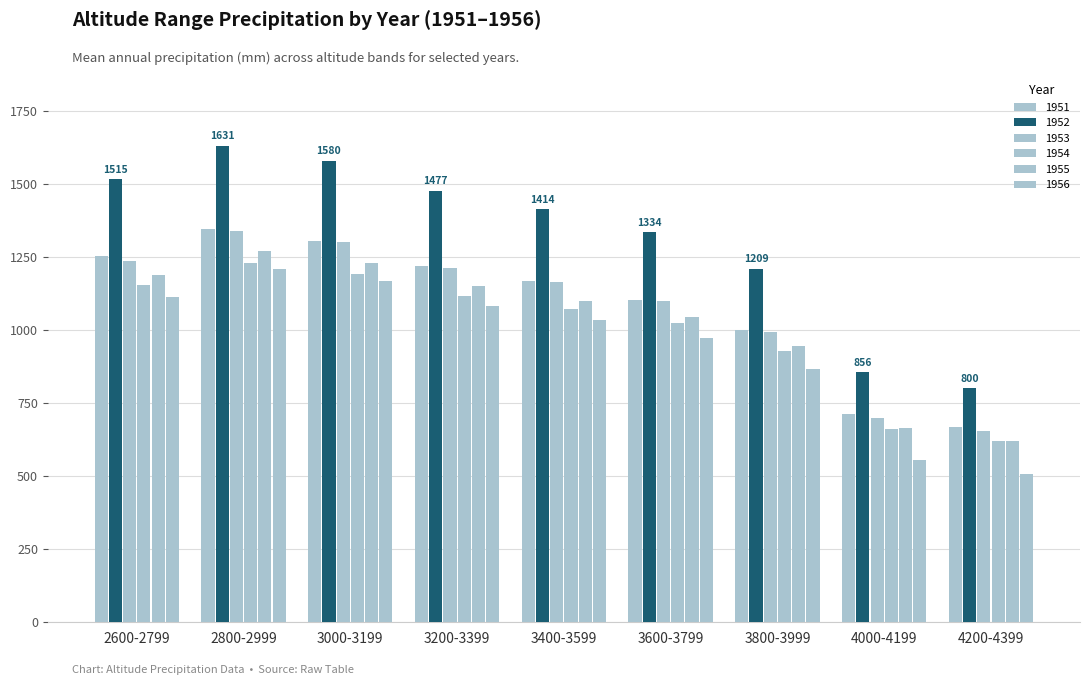

How many bars are there in each group?

6